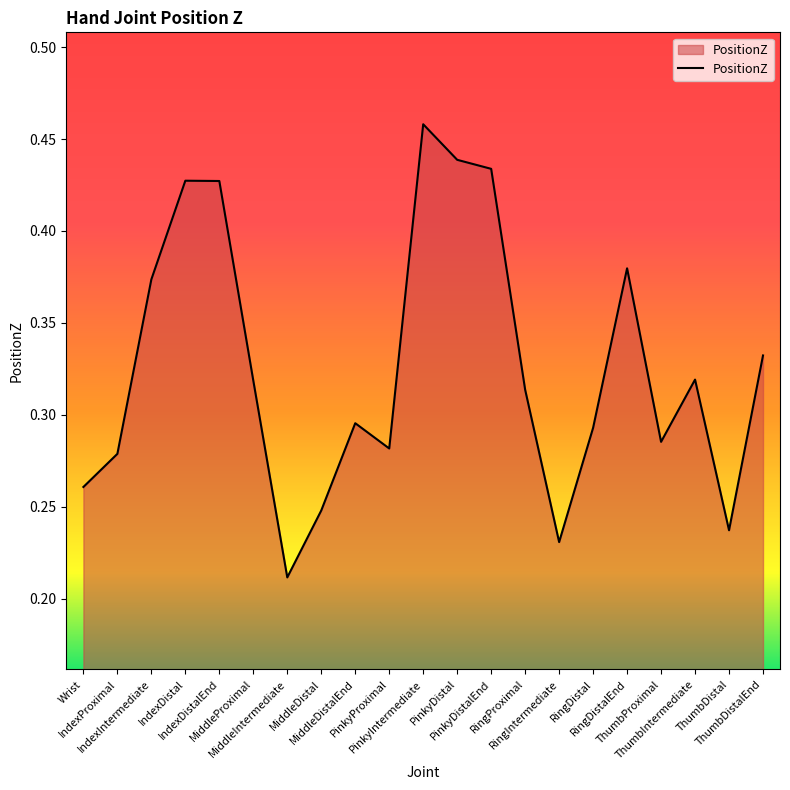

What is the maximum value shown in the chart?

0.5